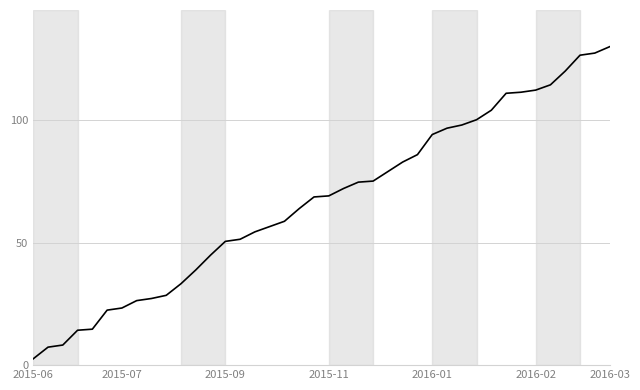

What is the smallest value displayed?

2.6